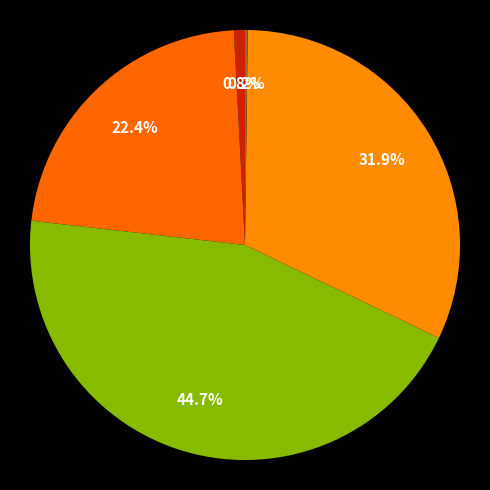

How many segments does this pie chart have?

5